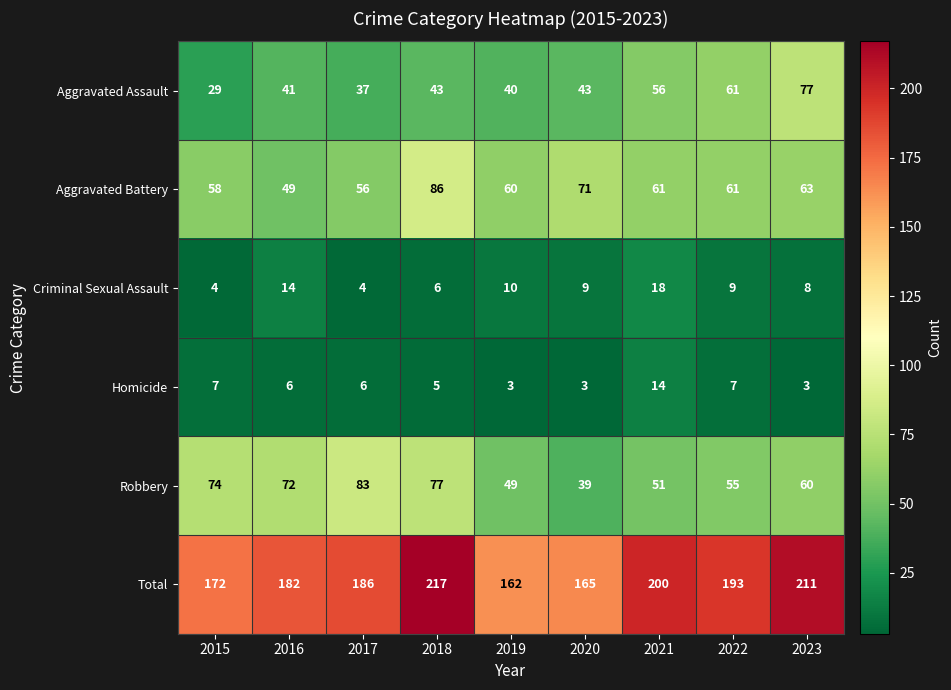

What is the difference between the maximum and second lowest values in the Aggravated Assault series?

40